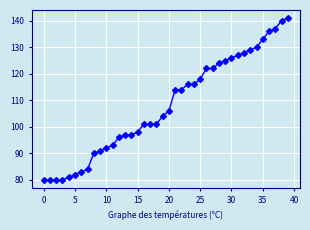

Count the number of categories in the chart.

40